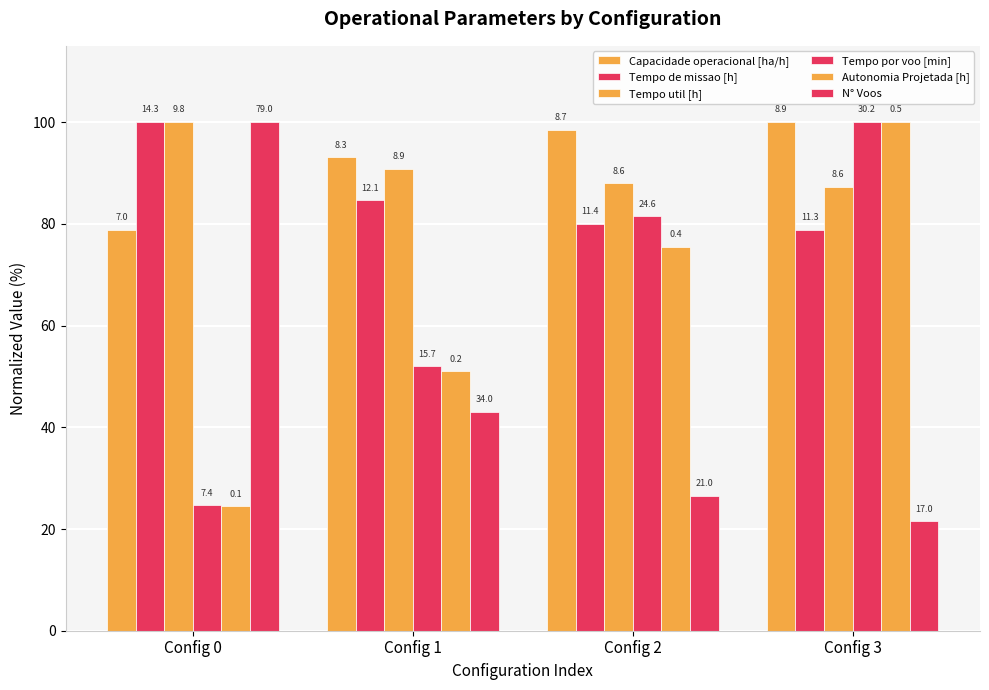

Does the chart contain any negative values?

No